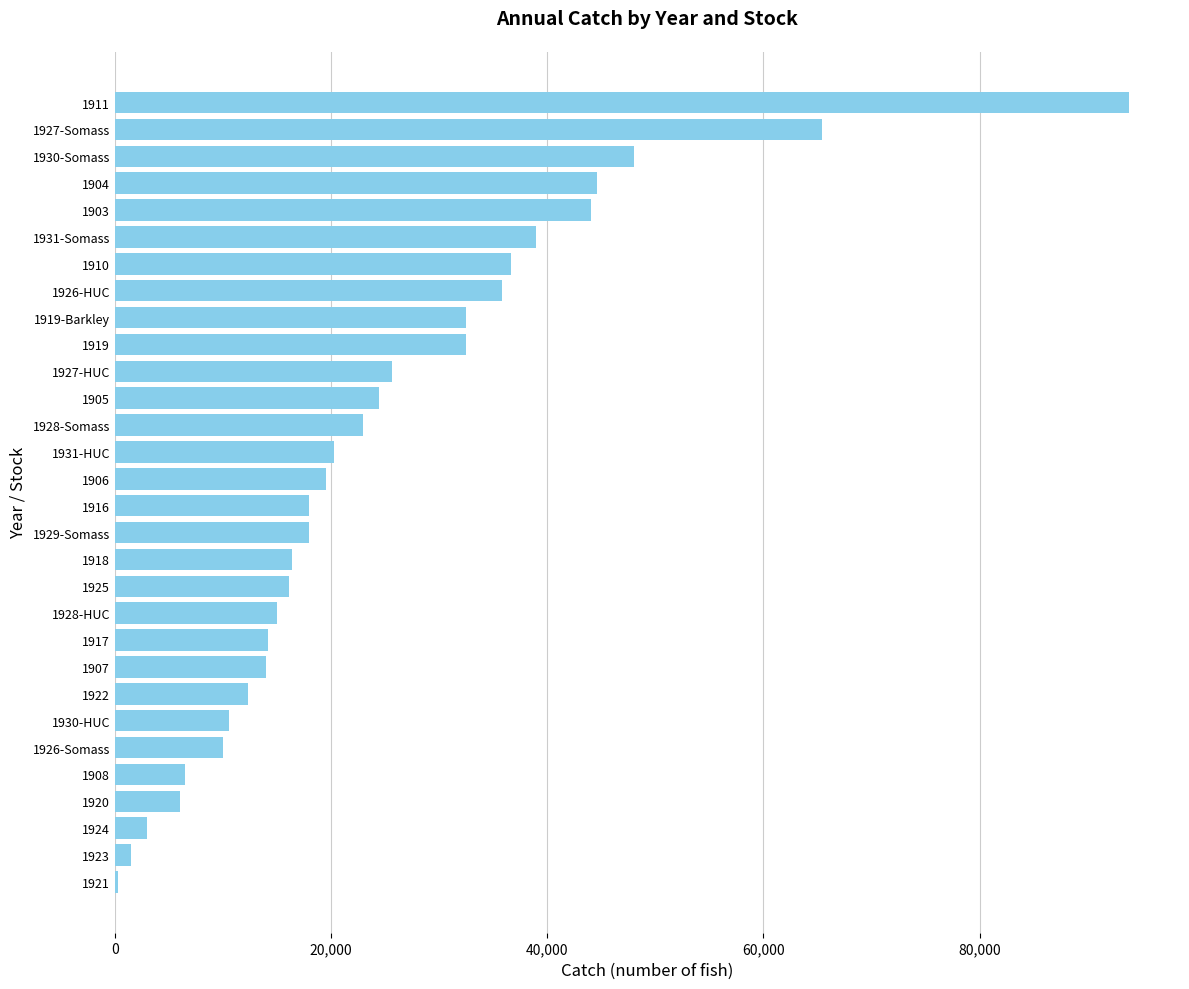

Is it true that the value at 1903 is 44070?

True